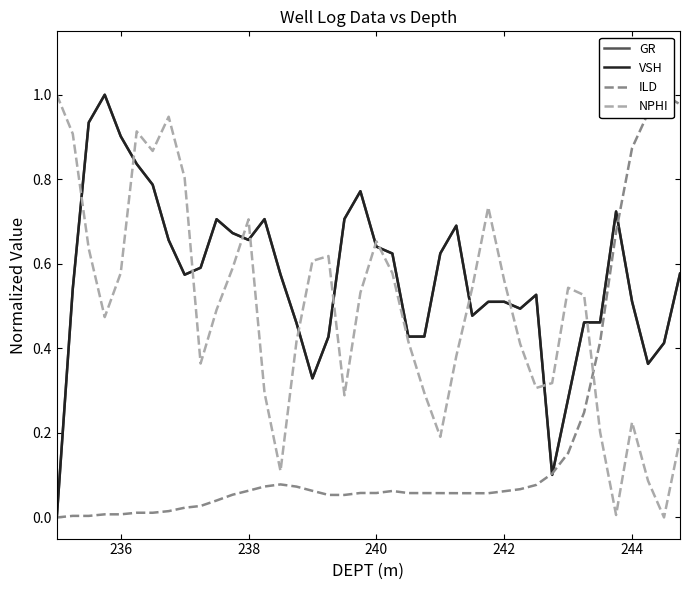

True or false: VSH has a value of 0.4 at 234.

False